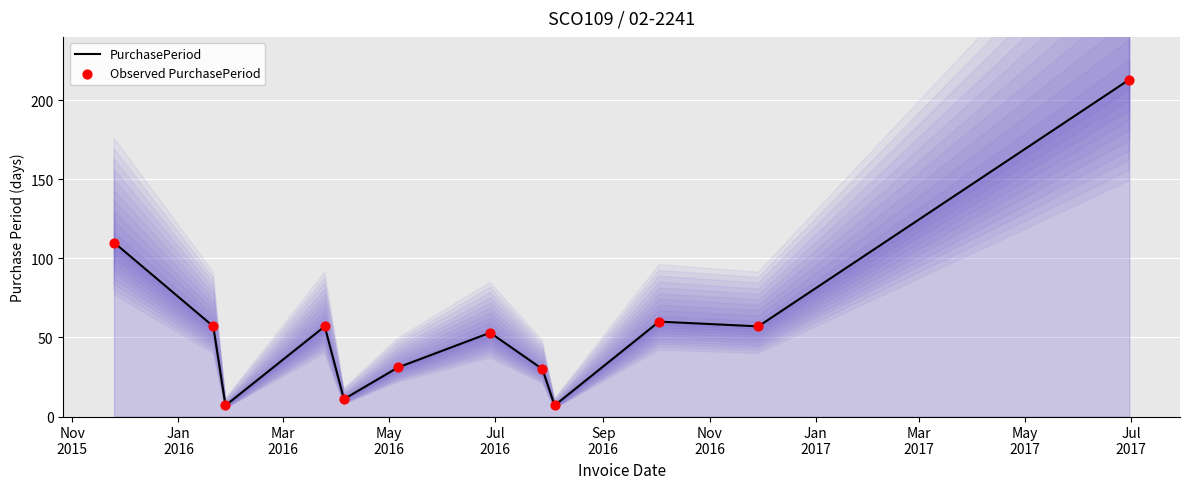

What are all the series names shown in the legend?

PurchasePeriod, Observed PurchasePeriod